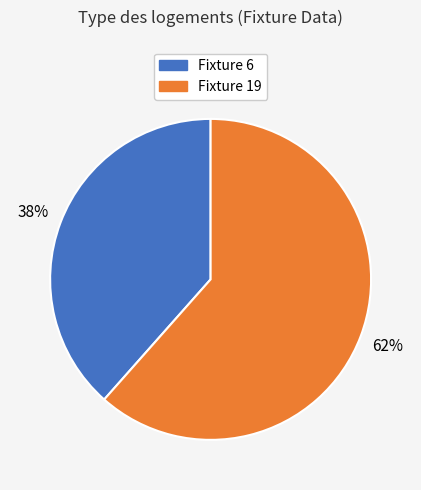

The Fixture 6 slice represents 38% of the pie. True or false?

True